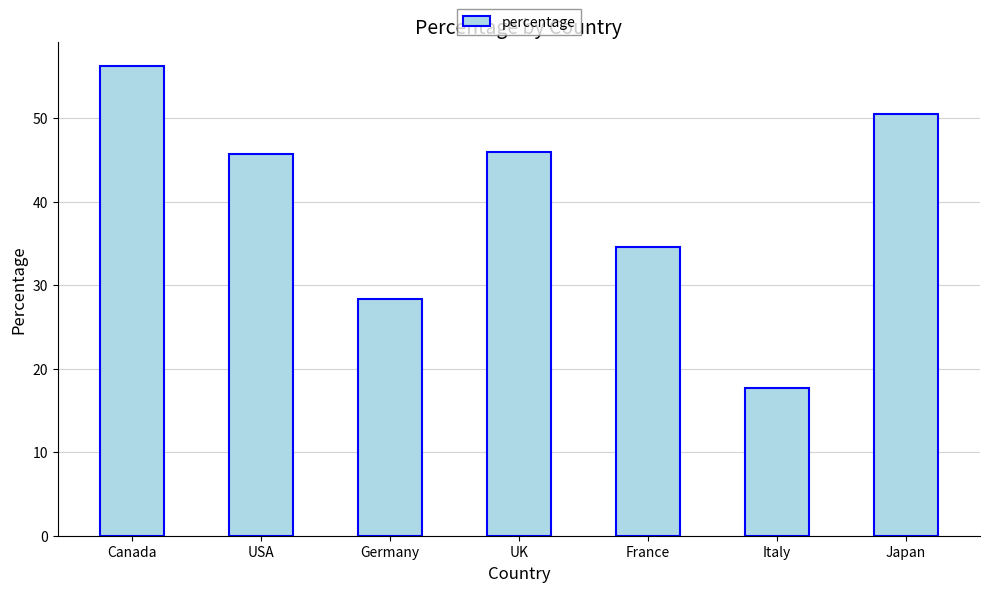

Where is the data nearest to the value 37?

France